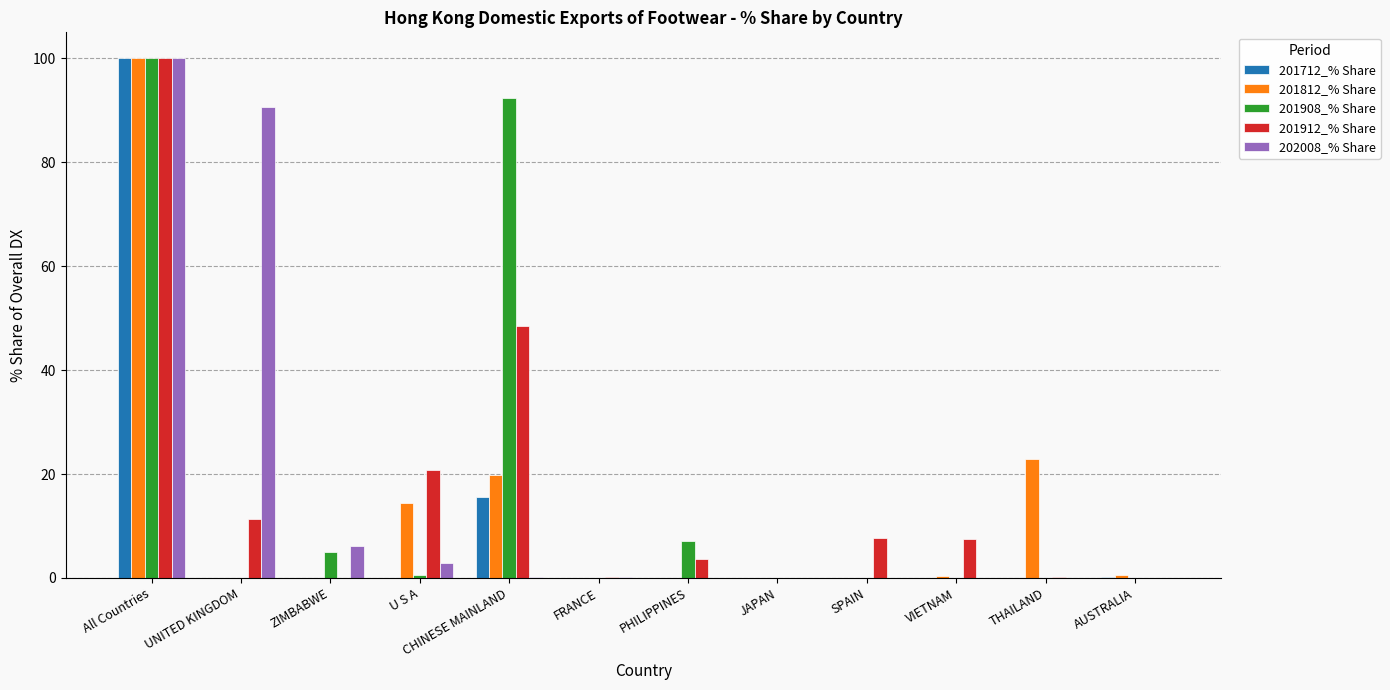

The 201908_% Share series shows 40.3 at All Countries. True or false?

False